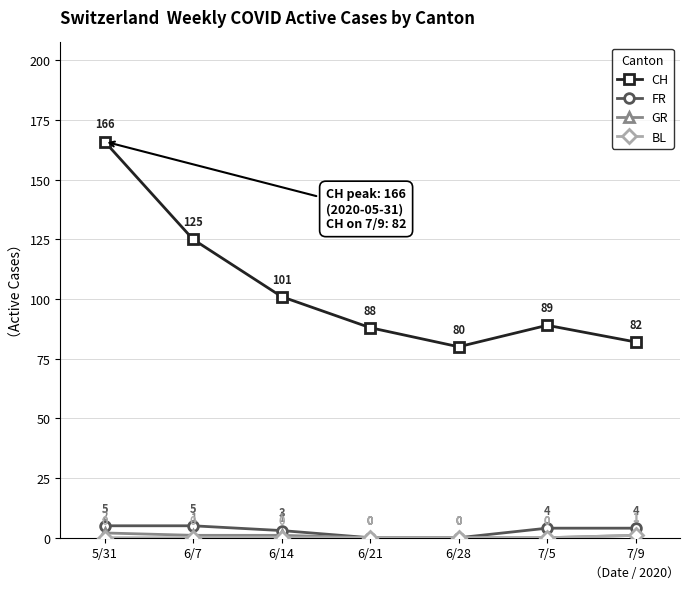

What is the label of the 7th point from the right?

5/31